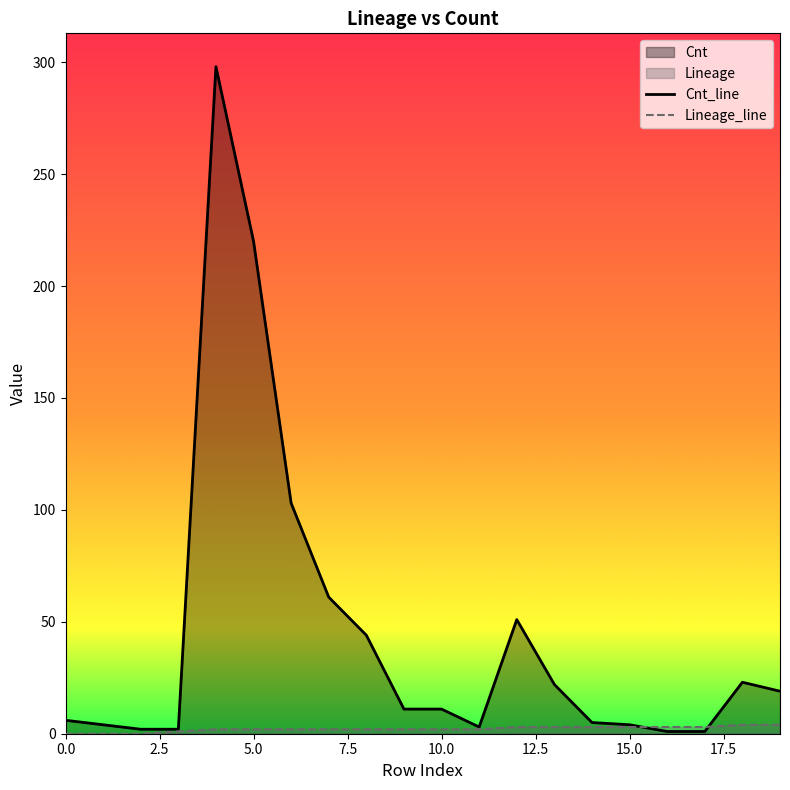

Is it true that Lineage_line equals 2 at 11?

True